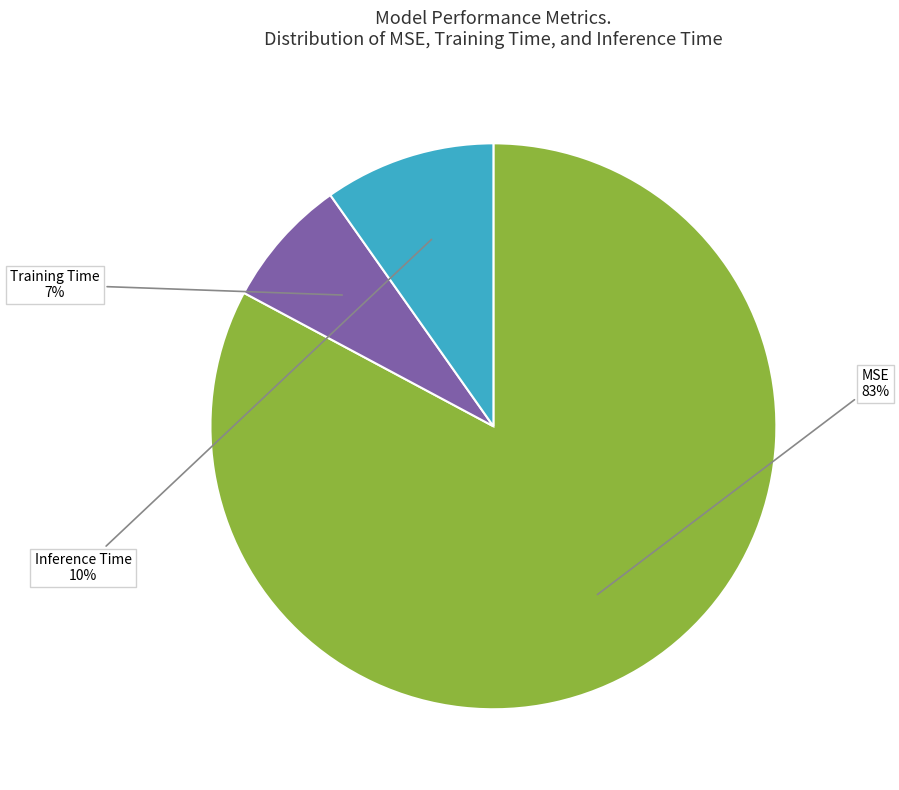

Is there any slice that represents more than half of the pie?

Yes